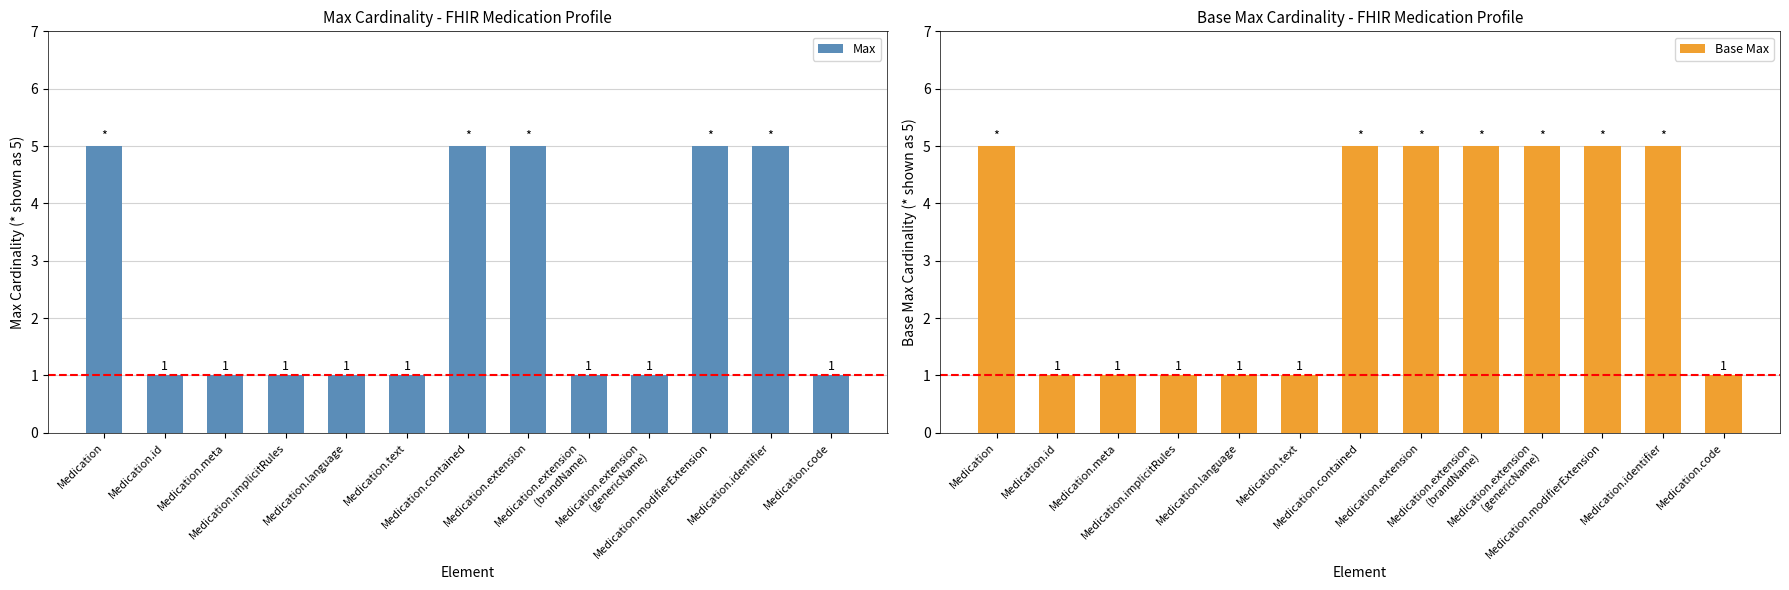

Which series has the widest spread of values?

Max